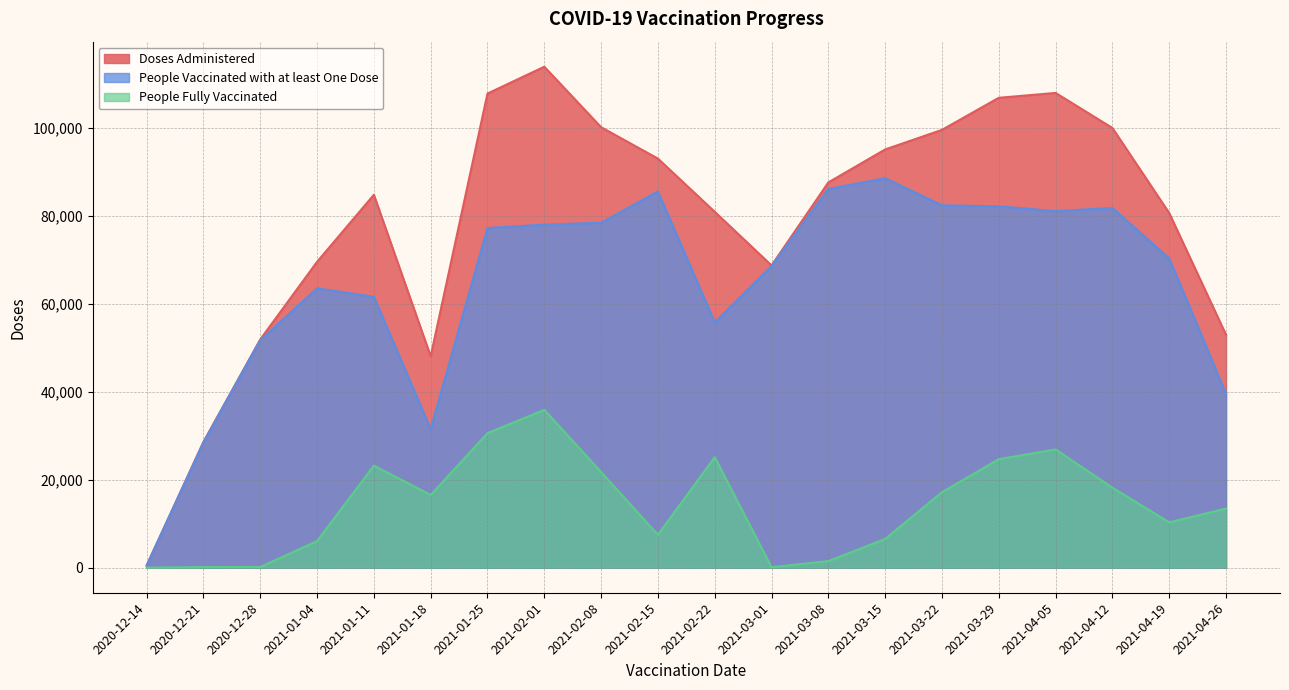

True or false: People Vaccinated with at least One Dose and People Fully Vaccinated intersect in this chart.

False